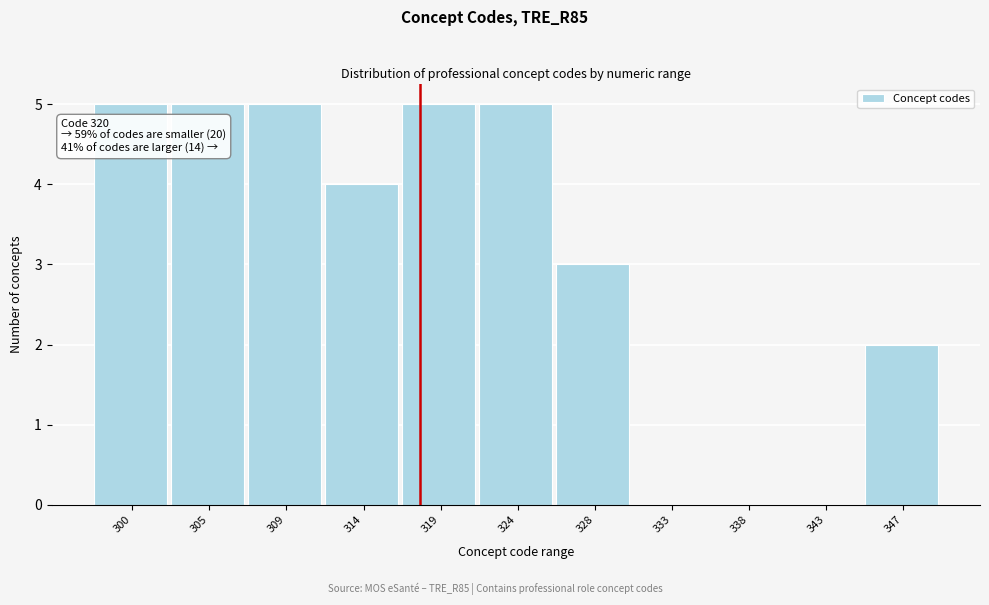

Reading left to right, list all the values displayed in this chart.

300=5	305=5	309=5	314=4	319=5	324=5	328=3	333=0	338=0	343=0	347=2